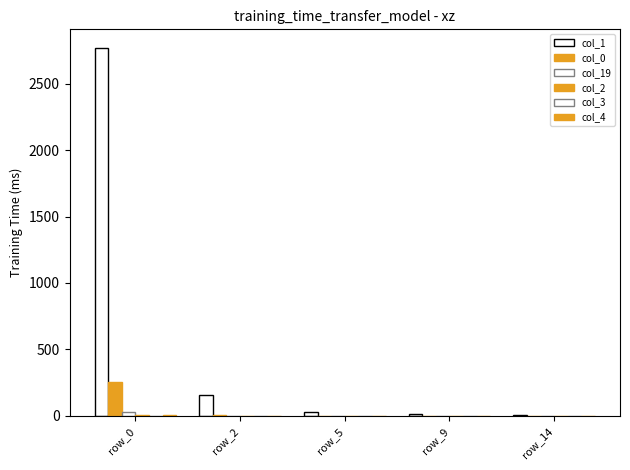

How many categories are shown in the chart?

5